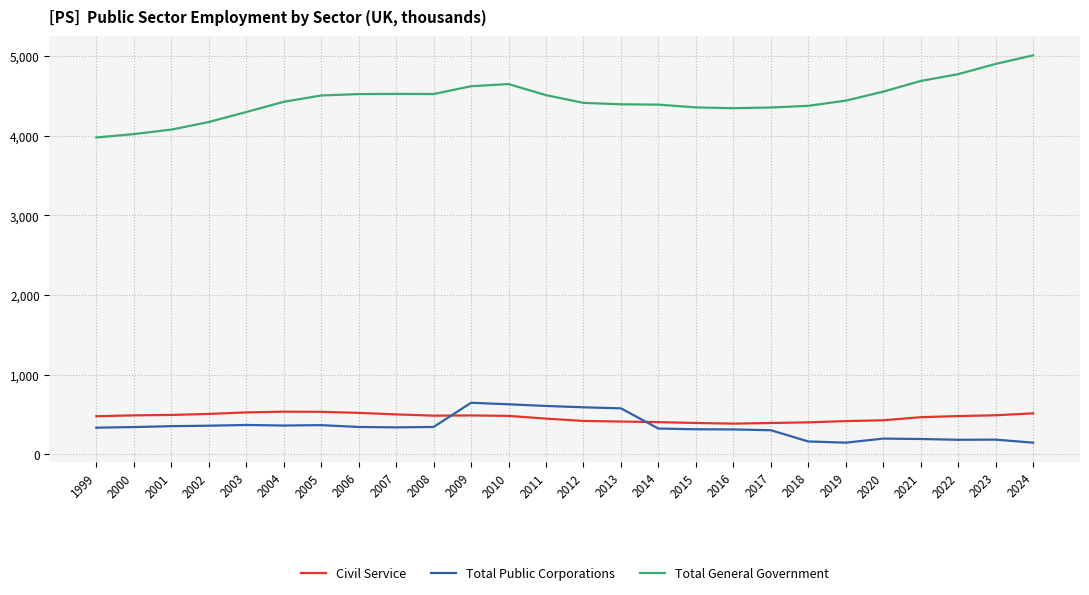

How many lines are shown in the chart?

3